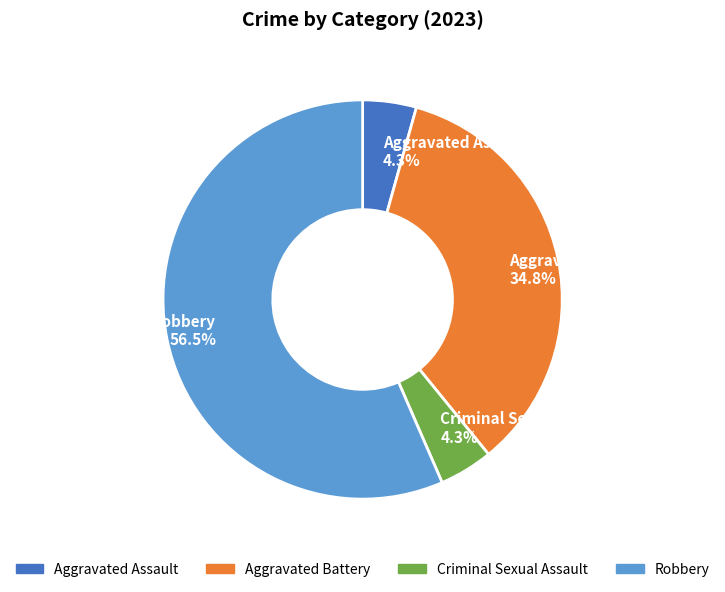

Is there a majority slice in this chart?

Yes